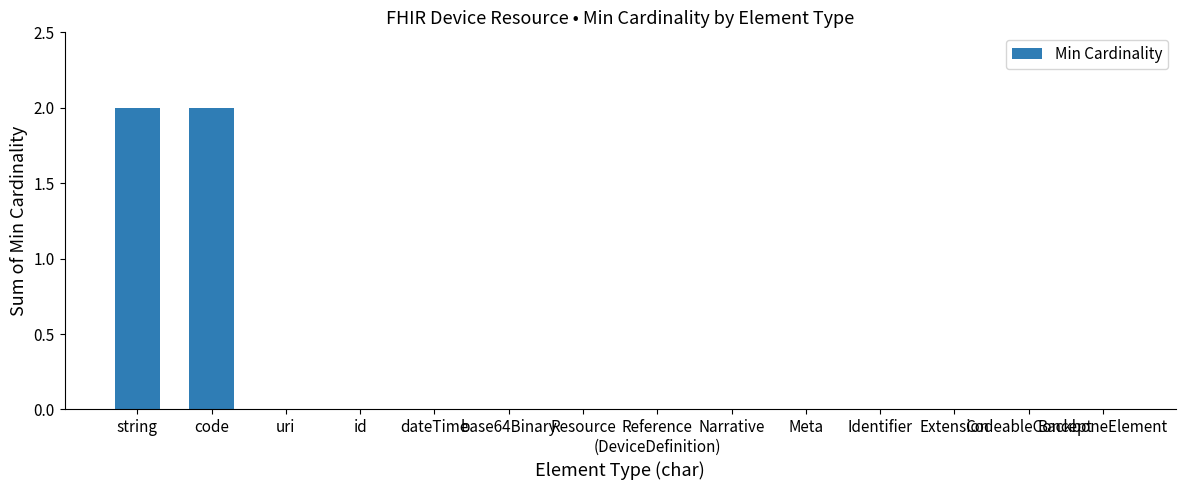

The value at Meta is 1. True or false?

False